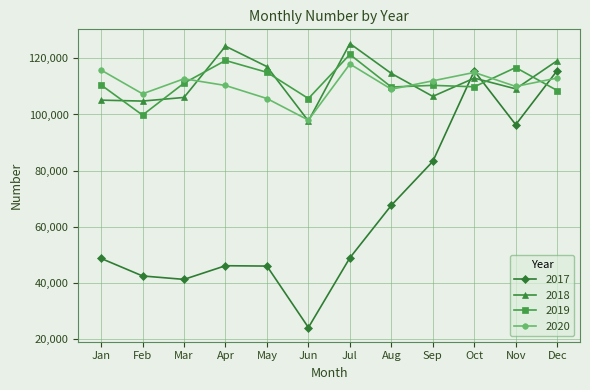

Does the chart have visible grid lines?

Yes